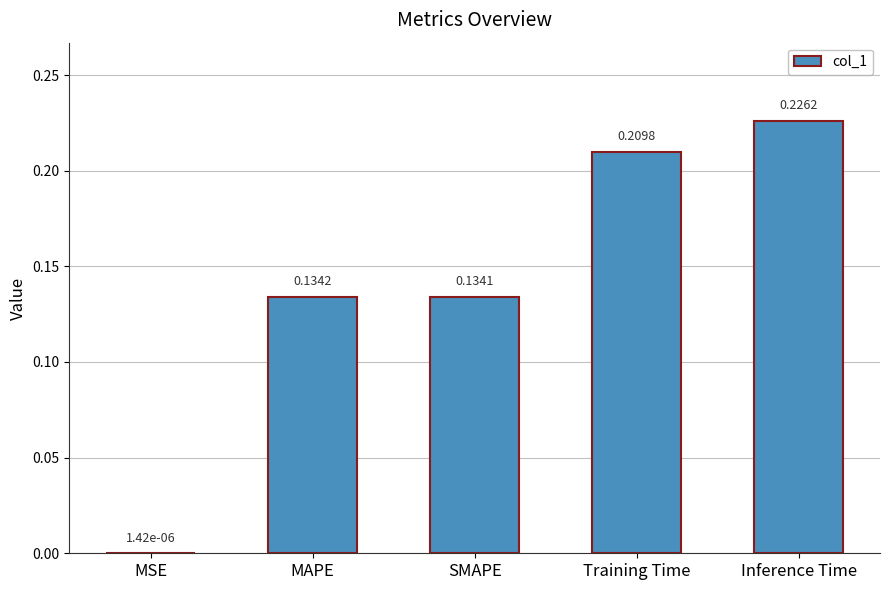

At which label is the value closest to 0?

MSE